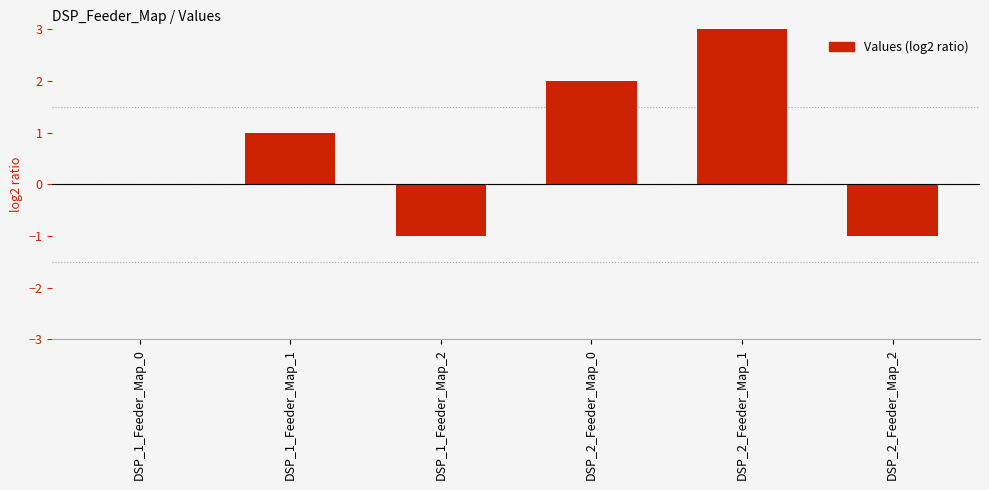

Reading right to left, extract all data points from this chart.

DSP_2_Feeder_Map_2=-1	DSP_2_Feeder_Map_1=3	DSP_2_Feeder_Map_0=2	DSP_1_Feeder_Map_2=-1	DSP_1_Feeder_Map_1=1	DSP_1_Feeder_Map_0=0